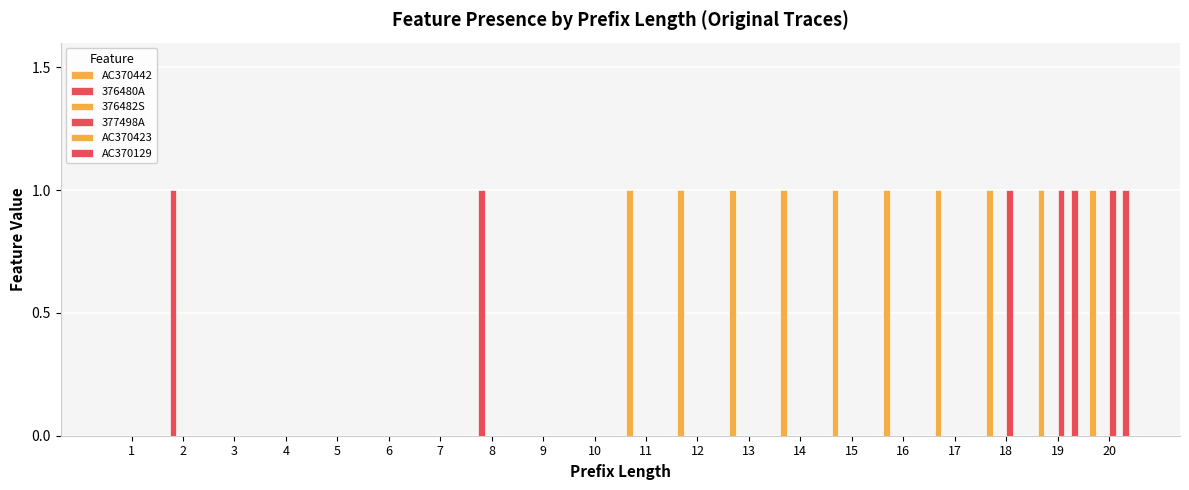

Are the bars horizontal?

No